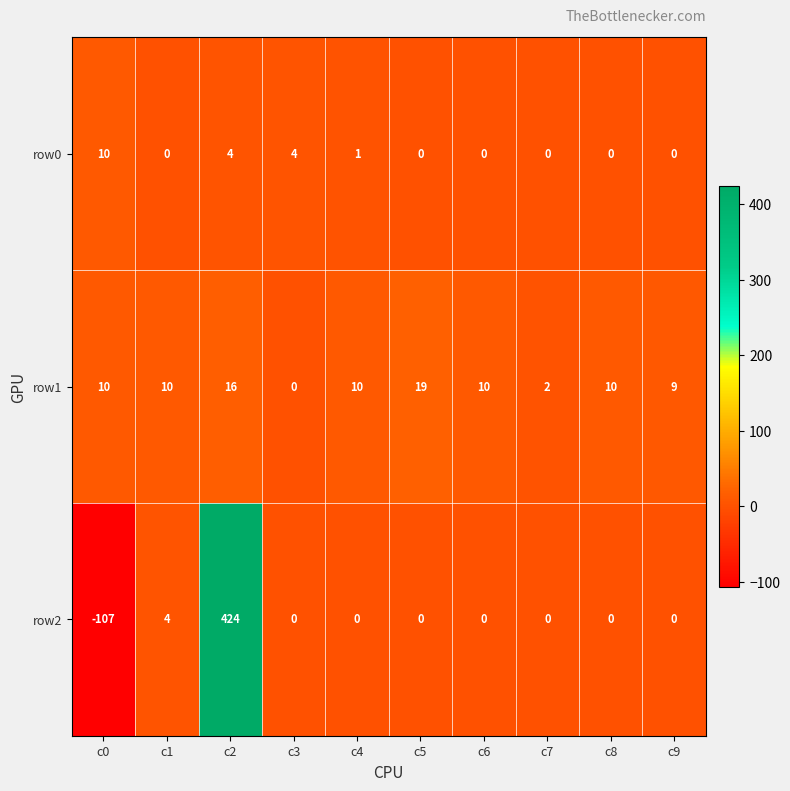

What is the sum of all row2 values?

321